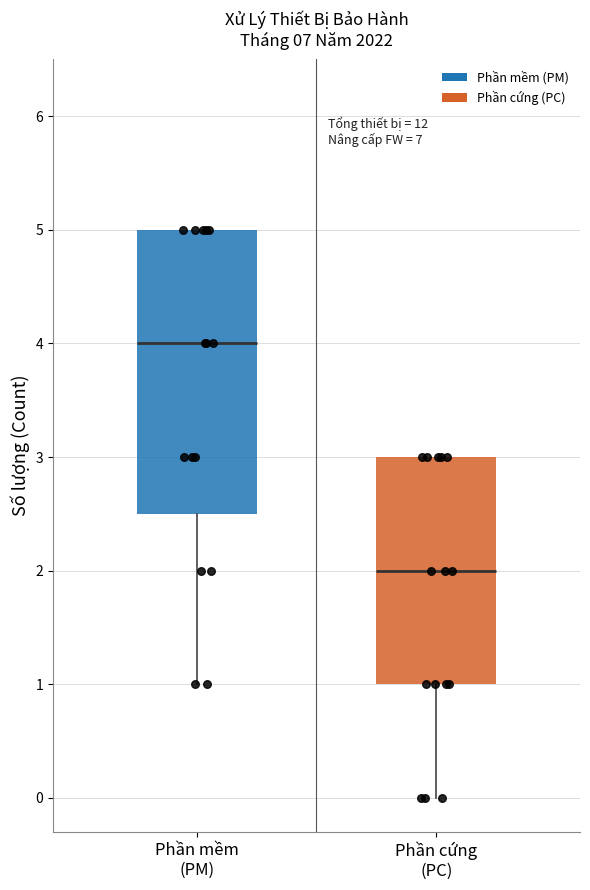

Where is the upper edge of the box for Phần mềm (PM) on the y-axis? The values are not printed on the chart, so give them approximately, as read against the axis.

5.0